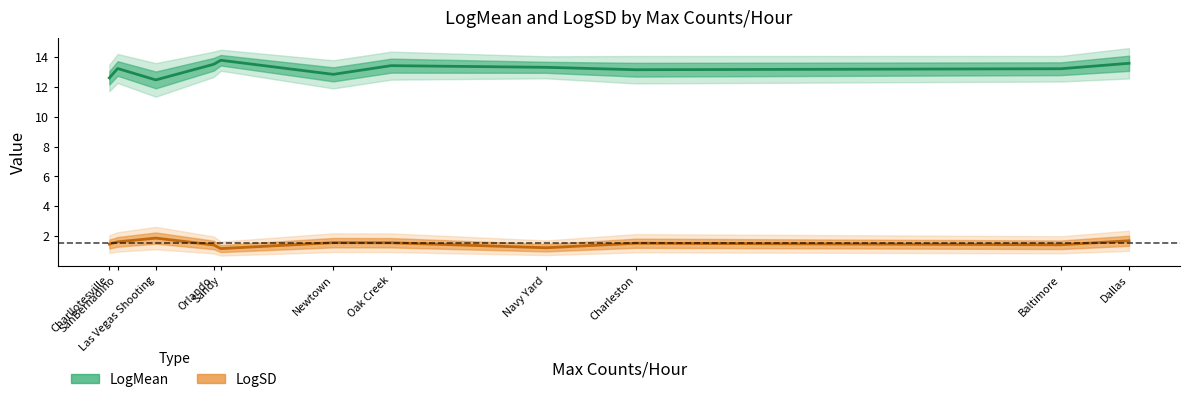

Which series has the widest spread of values?

LogMean